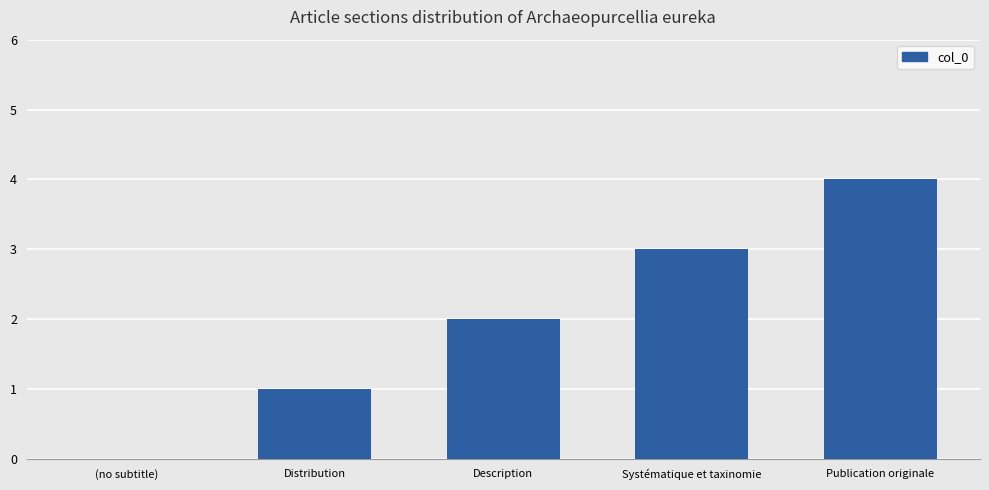

What is the sum of all values?

10